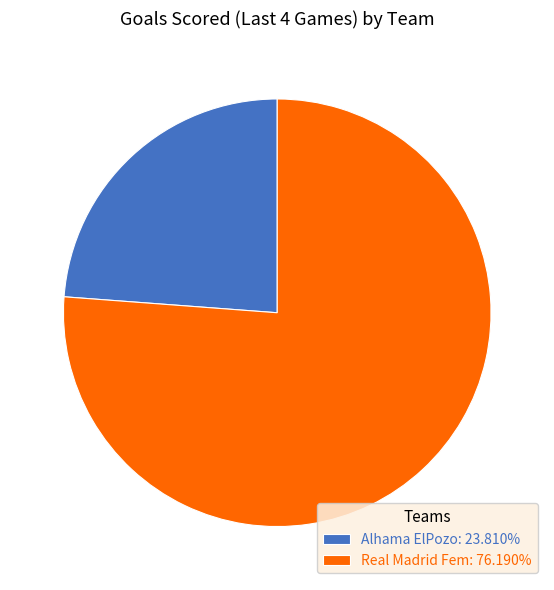

Does Real Madrid Fem account for over 50% of the chart?

Yes